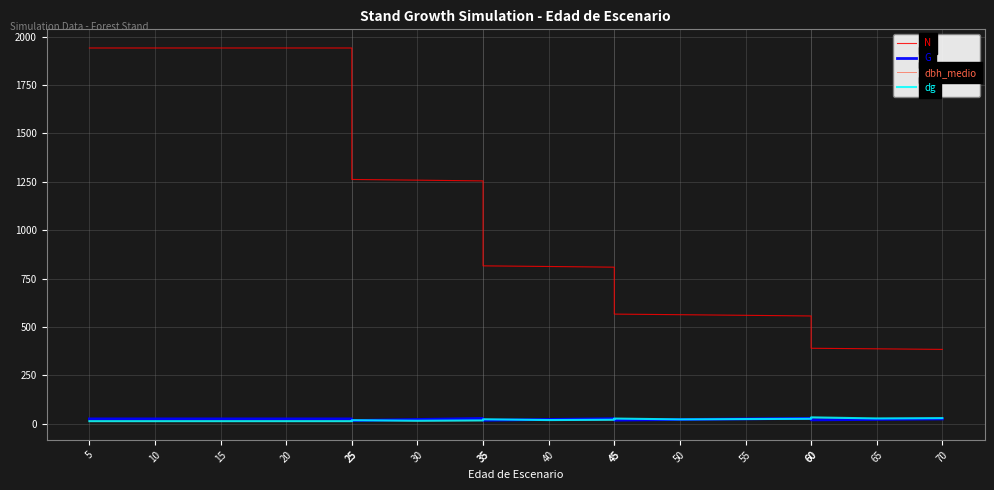

The value of dbh_medio at 60 is 19.9. True or false?

False